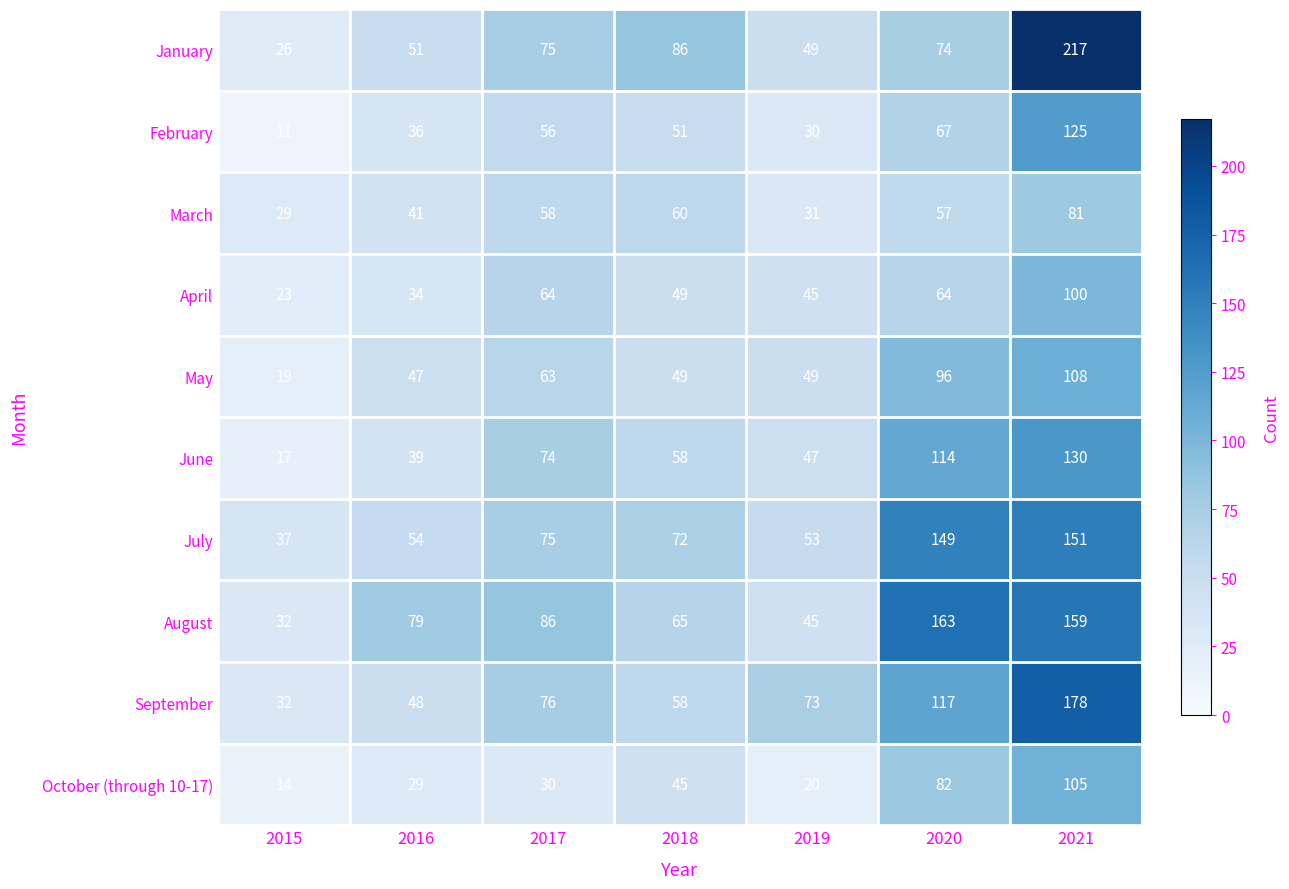

Is it true that June equals 14 at 2018?

False